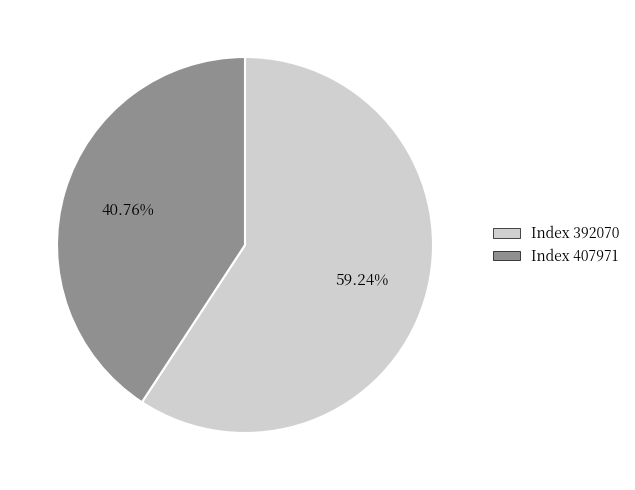

Rank the categories by value from highest to lowest.

392070, 407971